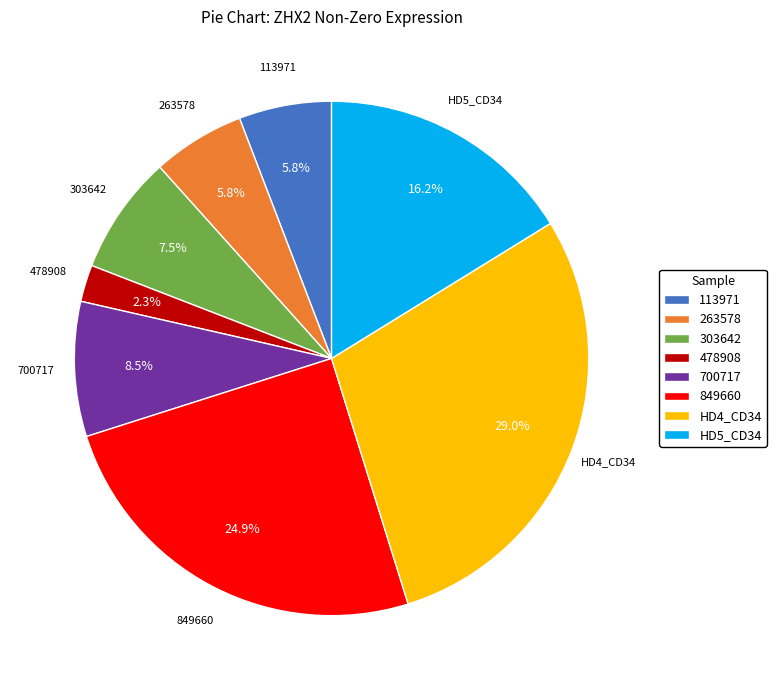

Count the number of slices in the pie.

8